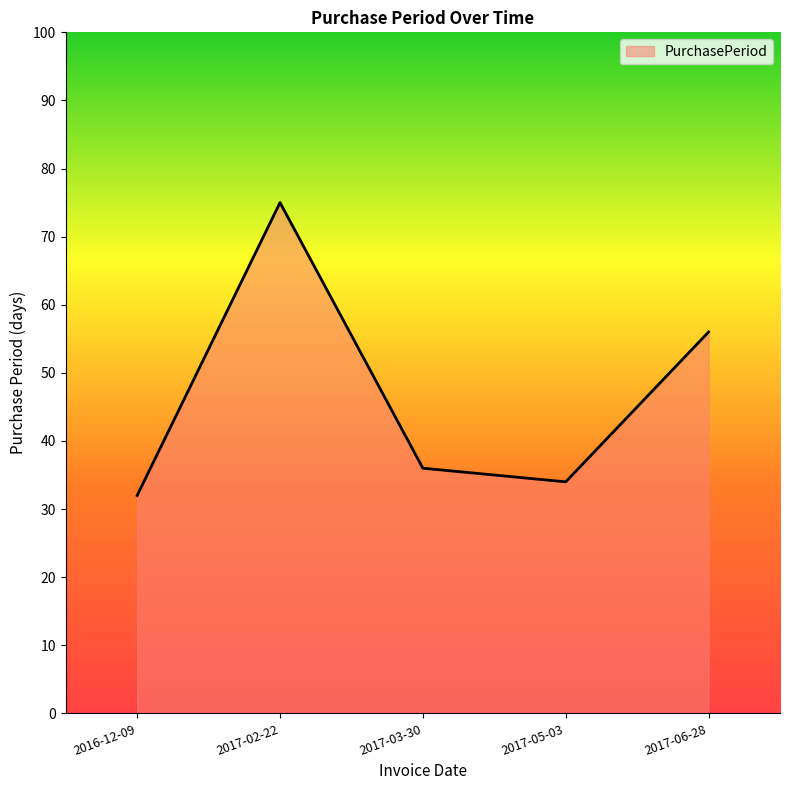

Does the chart display data point markers on the line(s)?

No